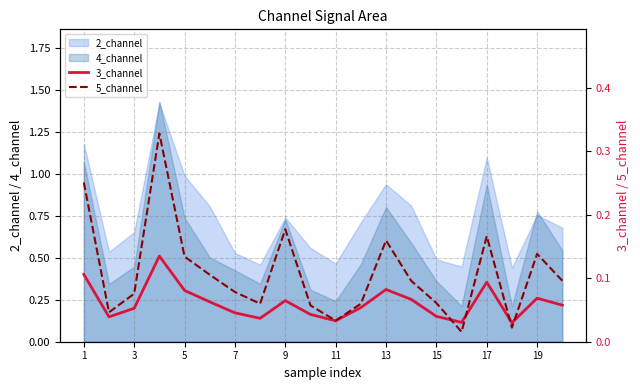

What is the value of the 5_channel point at the 13th from the left?

0.2